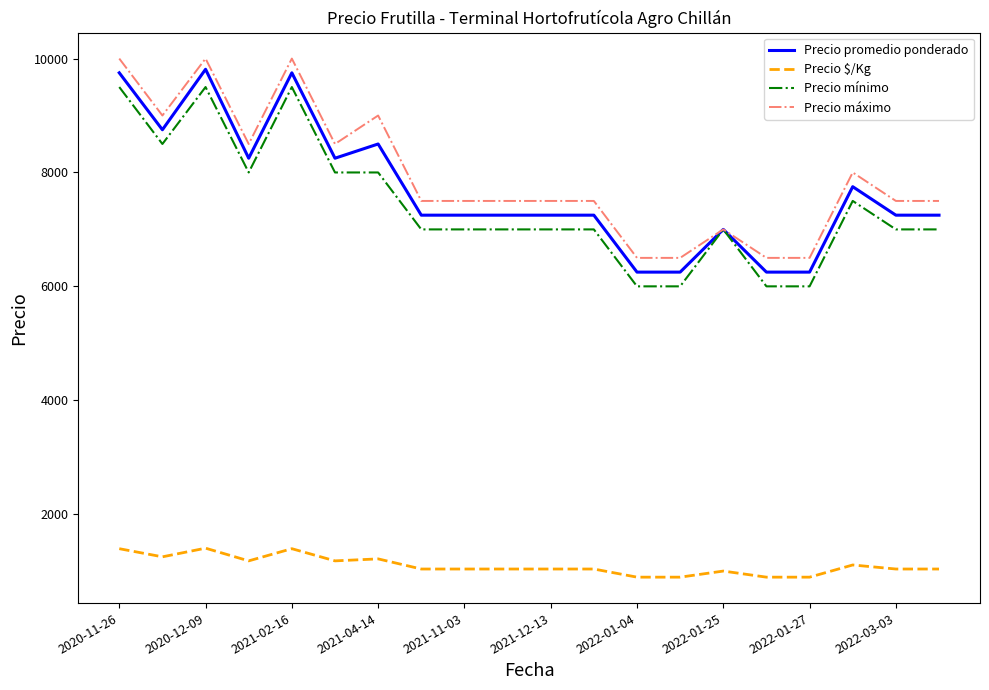

True or false: Precio mínimo and Precio $/Kg cross at least once.

False